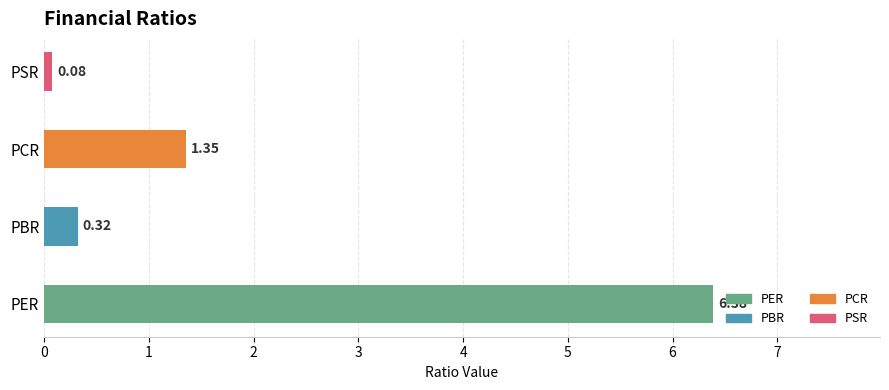

Which label corresponds to the smallest value in the chart?

PSR